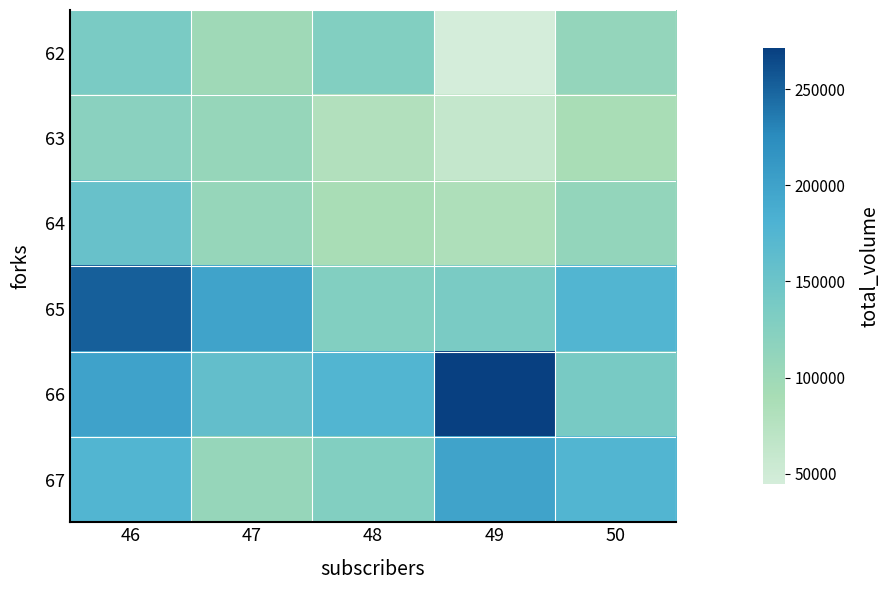

At 48, list the series in order from largest to smallest.

66, 65, 62, 67, 64, 63